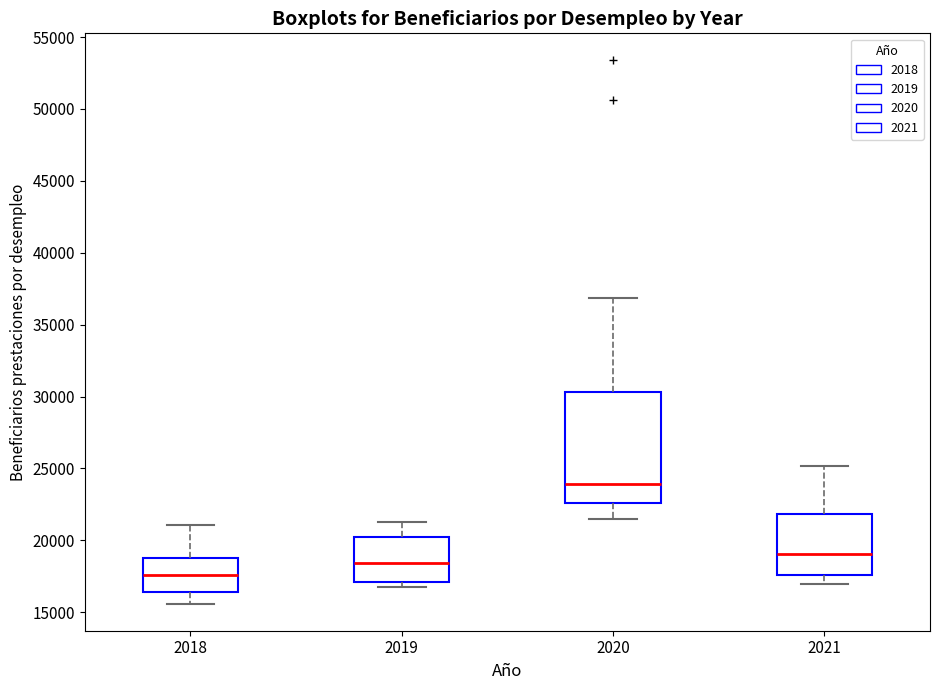

Where does the upper whisker of the box at x = 2019 end on the y-axis? The values are not printed on the chart, so give them approximately, as read against the axis.

21000